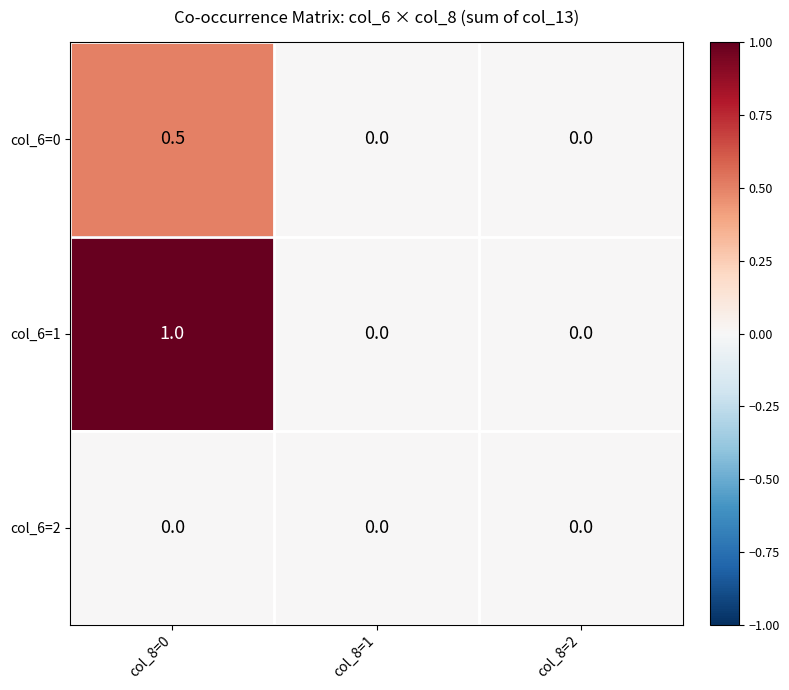

Reading left to right, transcribe all the data shown in this chart.

col_6=0: col_8=0=0.5	col_8=1=0.0	col_8=2=0.0
col_6=1: col_8=0=1.0	col_8=1=0.0	col_8=2=0.0
col_6=2: col_8=0=0.0	col_8=1=0.0	col_8=2=0.0